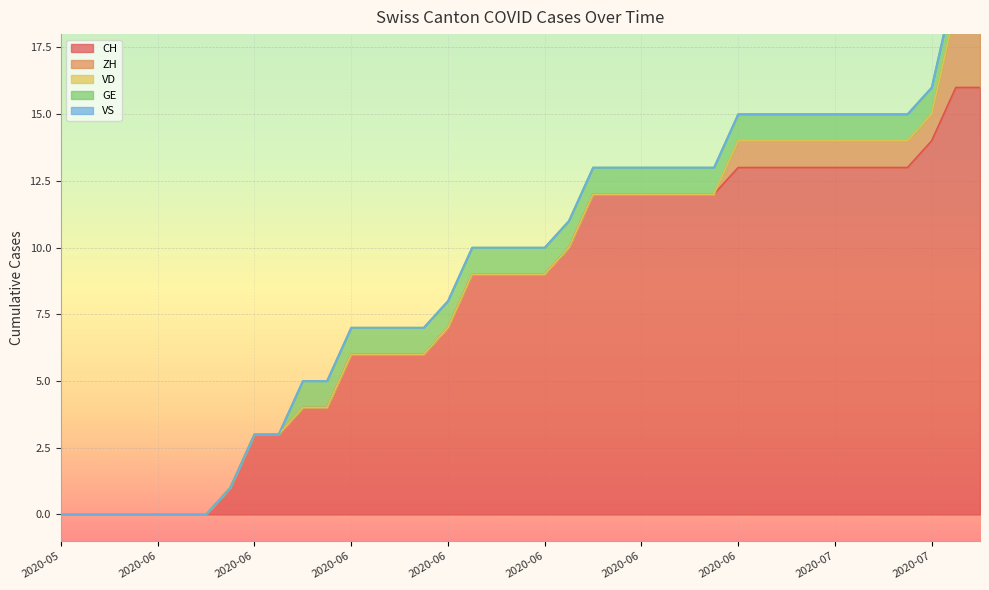

Is the value of VD at 2020-07-07 greater than the value of ZH at 2020-06-09?

No